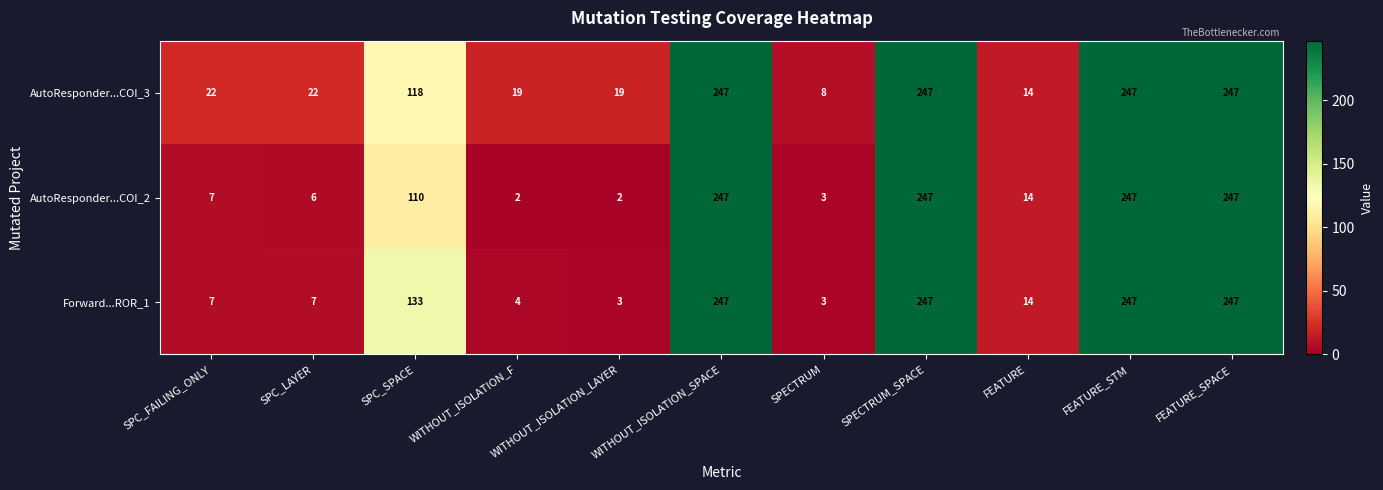

At which label does Forward...ROR_1 first exceed 14?

SPC_SPACE